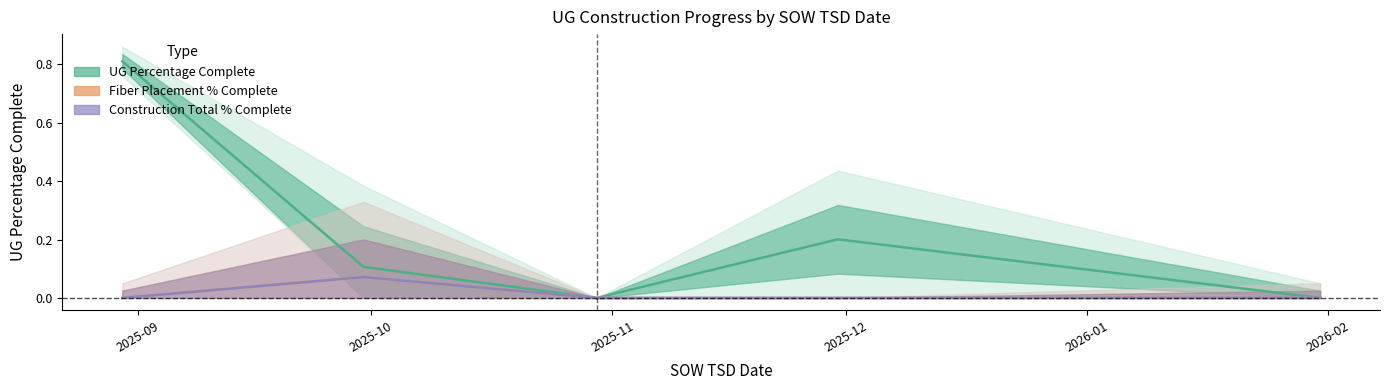

The value of Fiber Placement % Complete at 2025-10 is 0.1. True or false?

True